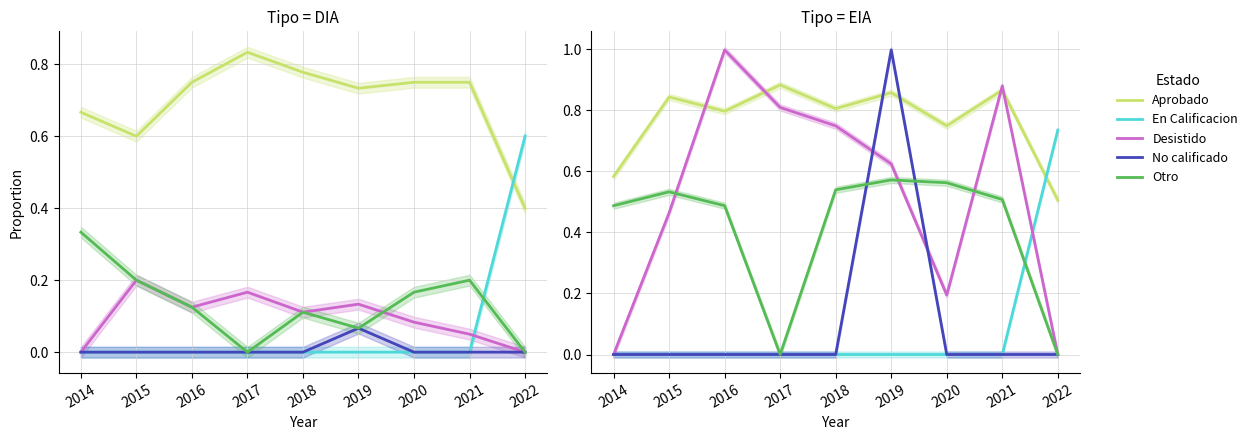

Which series ends up on top after the final intersection of Otro and Desistido?

Desistido